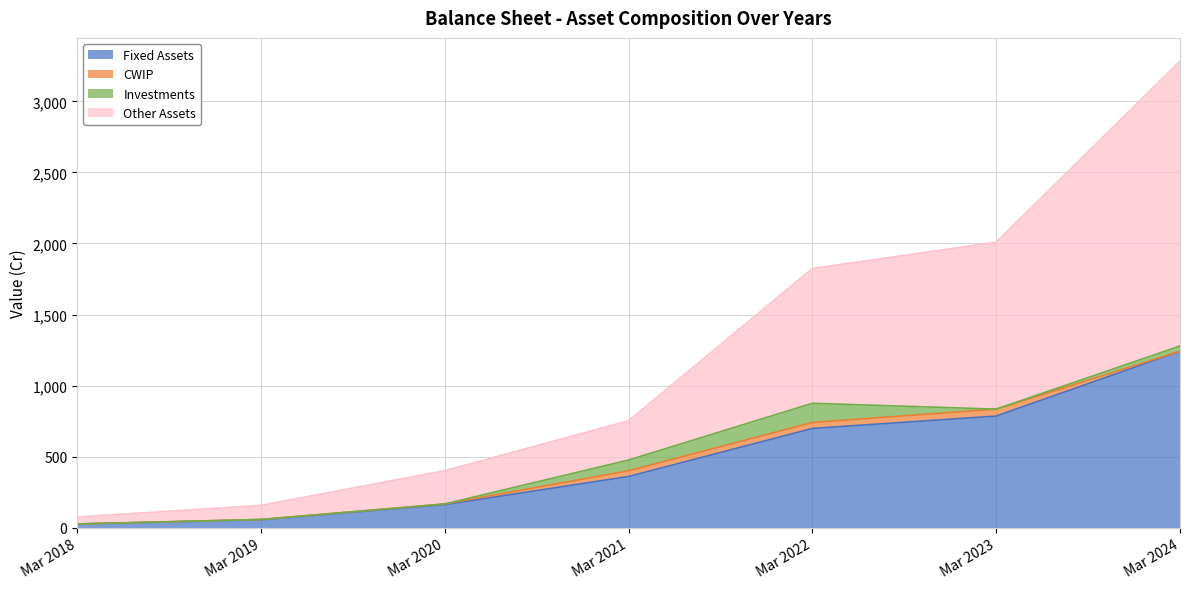

Is the value of Fixed Assets at Mar 2023 greater than the value of Other Assets at Mar 2022?

No